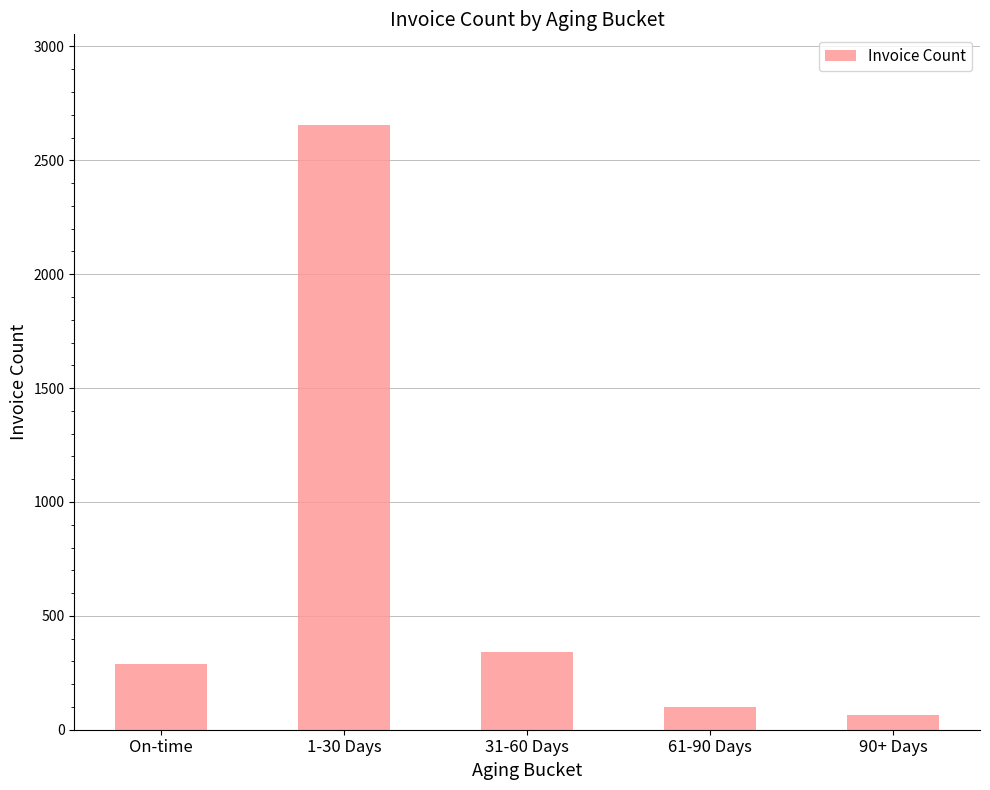

True or false: the data shows 2655 at 1-30 Days.

True